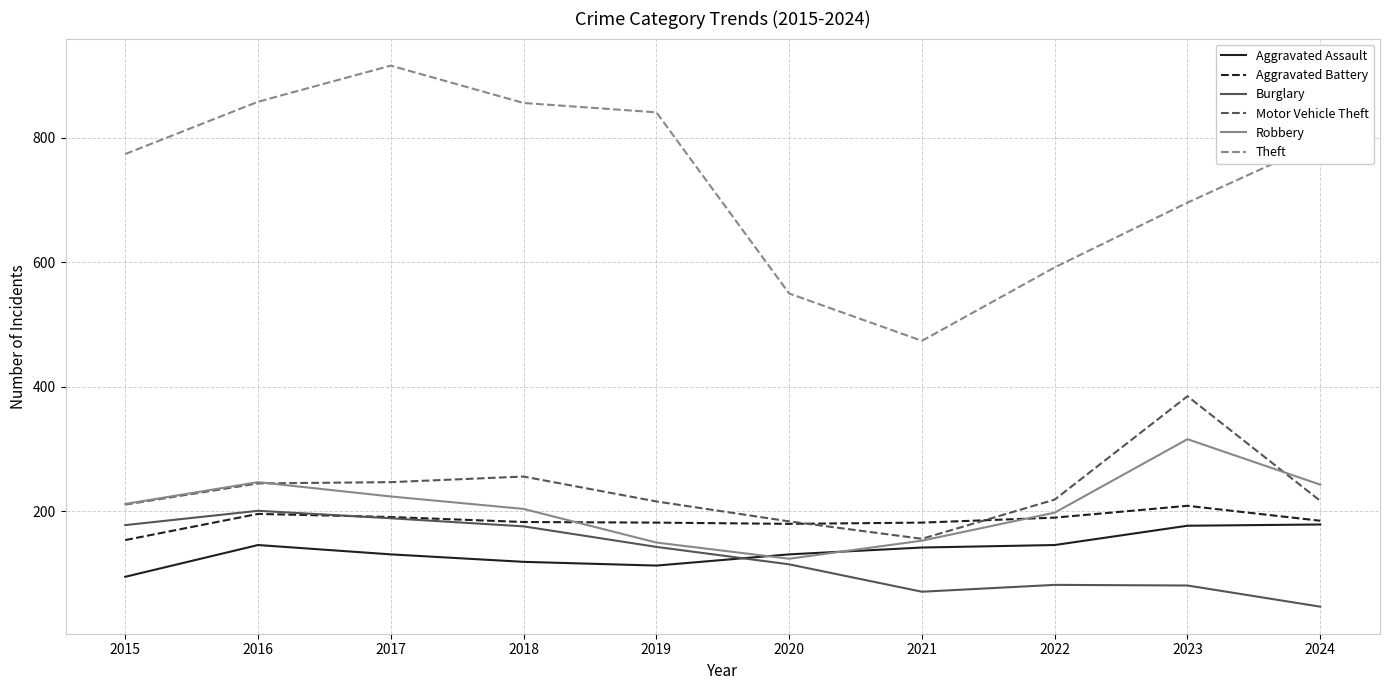

True or false: Burglary has a value of 115 at 2020.

True